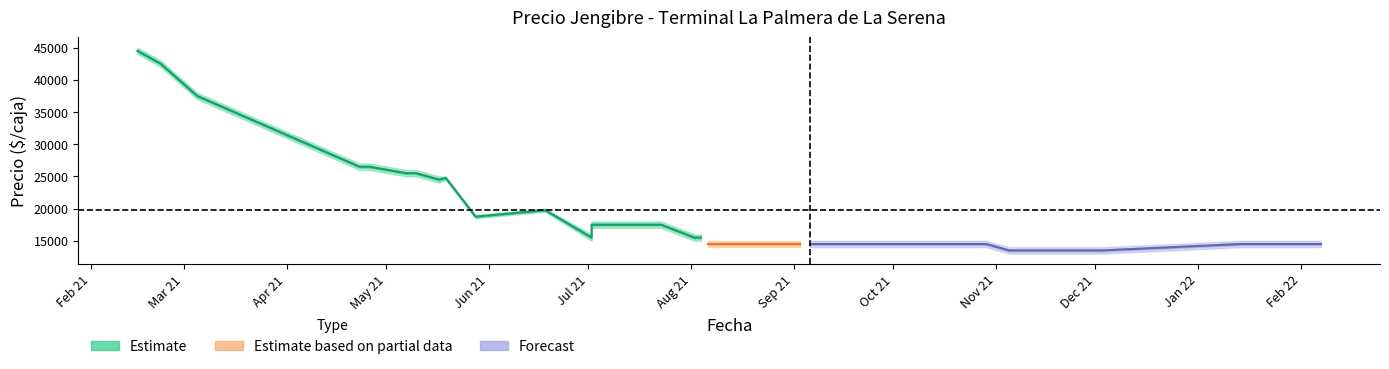

How many values in the Precio promedio ponderado series are below 15500?

15